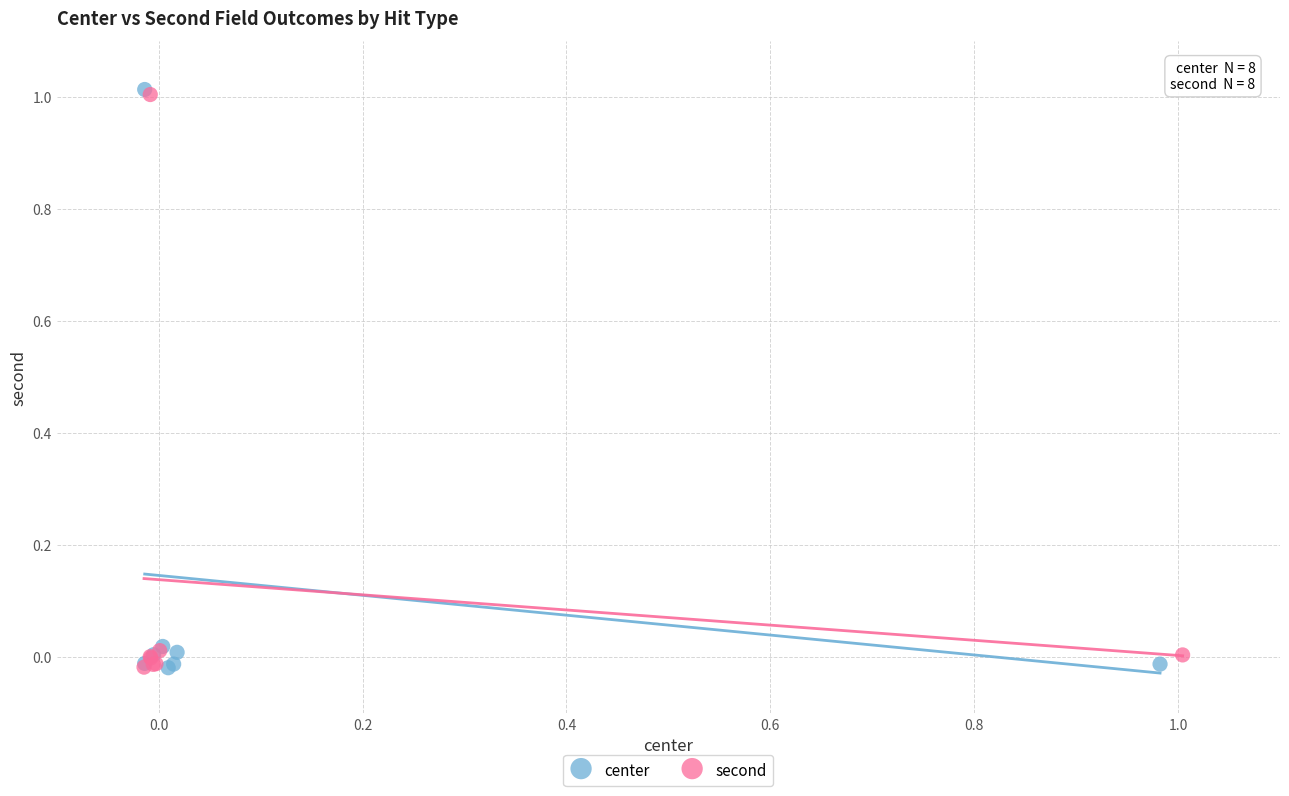

What are all the series names shown in the legend?

center, second